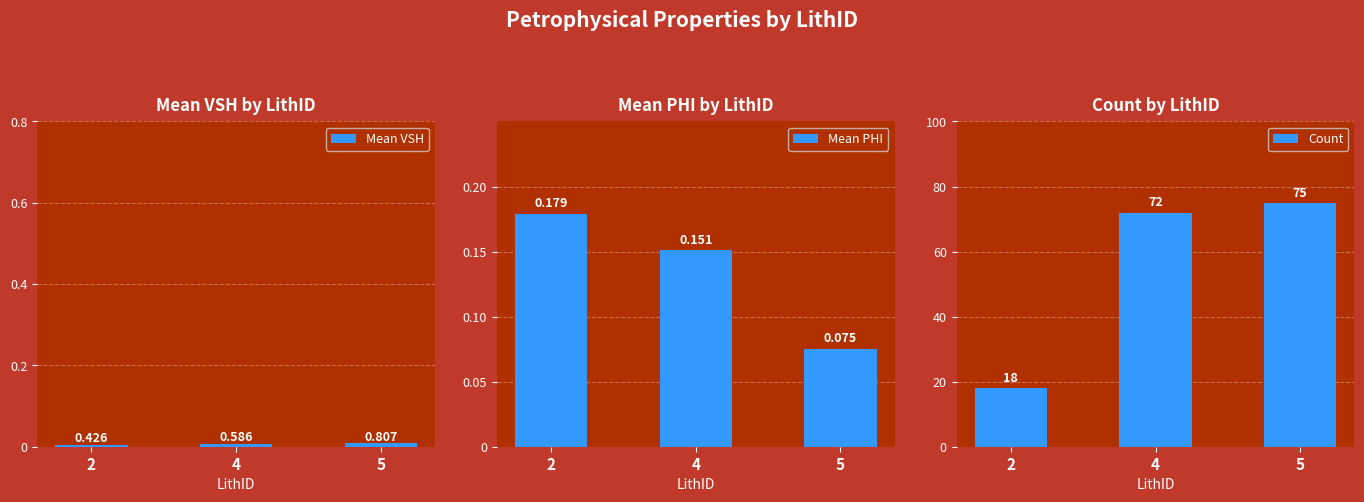

Where does the Count series first go above 72?

5